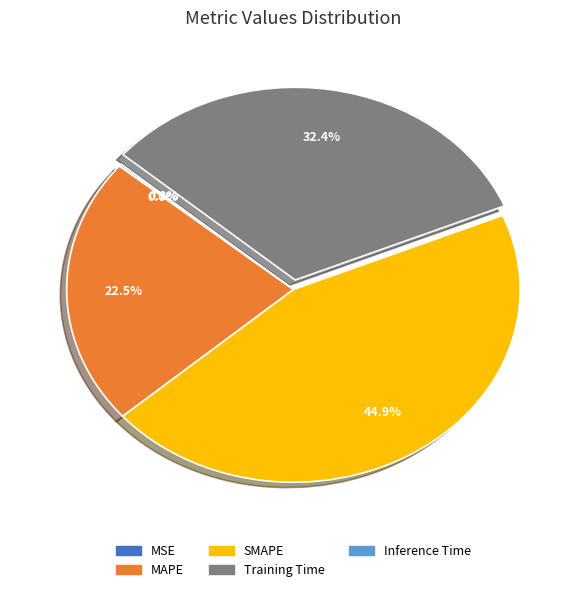

What is the ratio of the value at Training Time to the value at SMAPE?

0.7